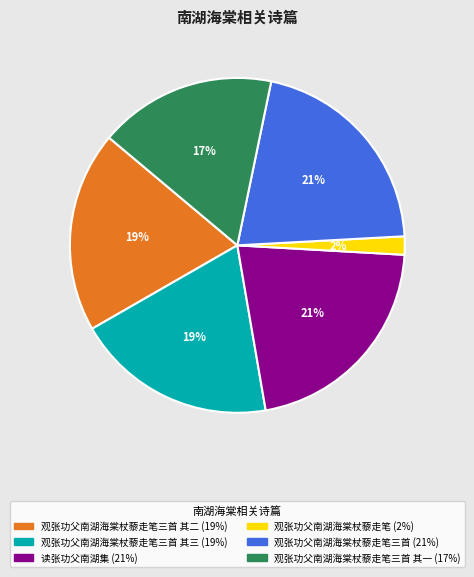

Is there any slice that represents more than half of the pie?

No